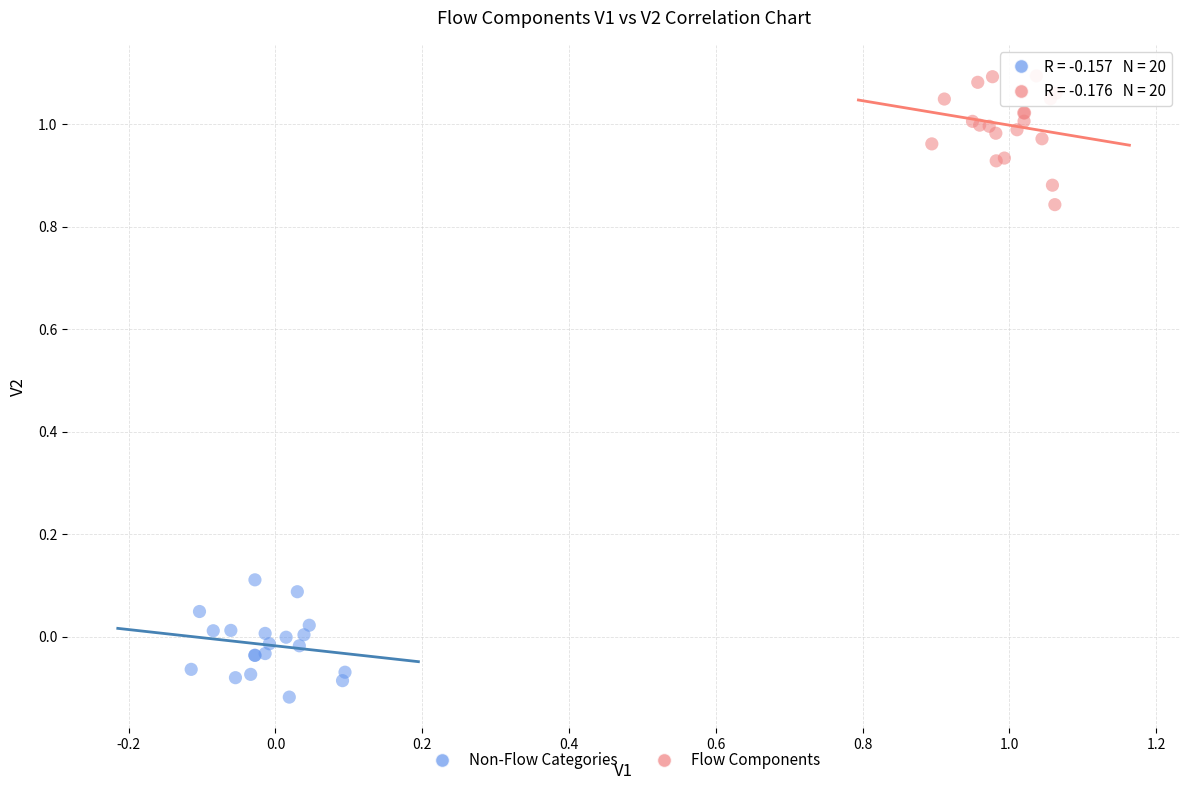

Which series contains the lowest Y value?

Non-Flow Categories